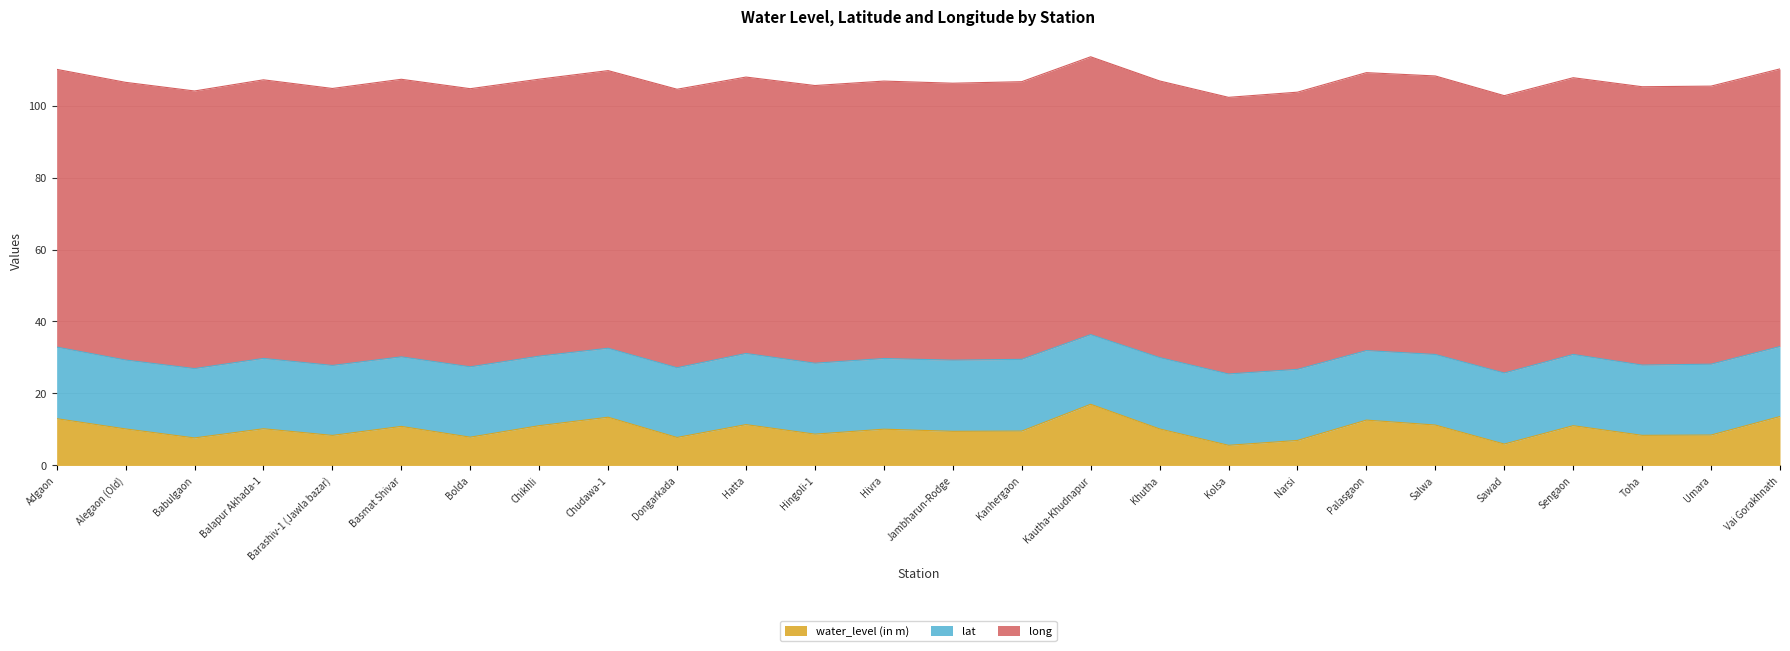

What is the label of the 9th point from the right?

Kolsa